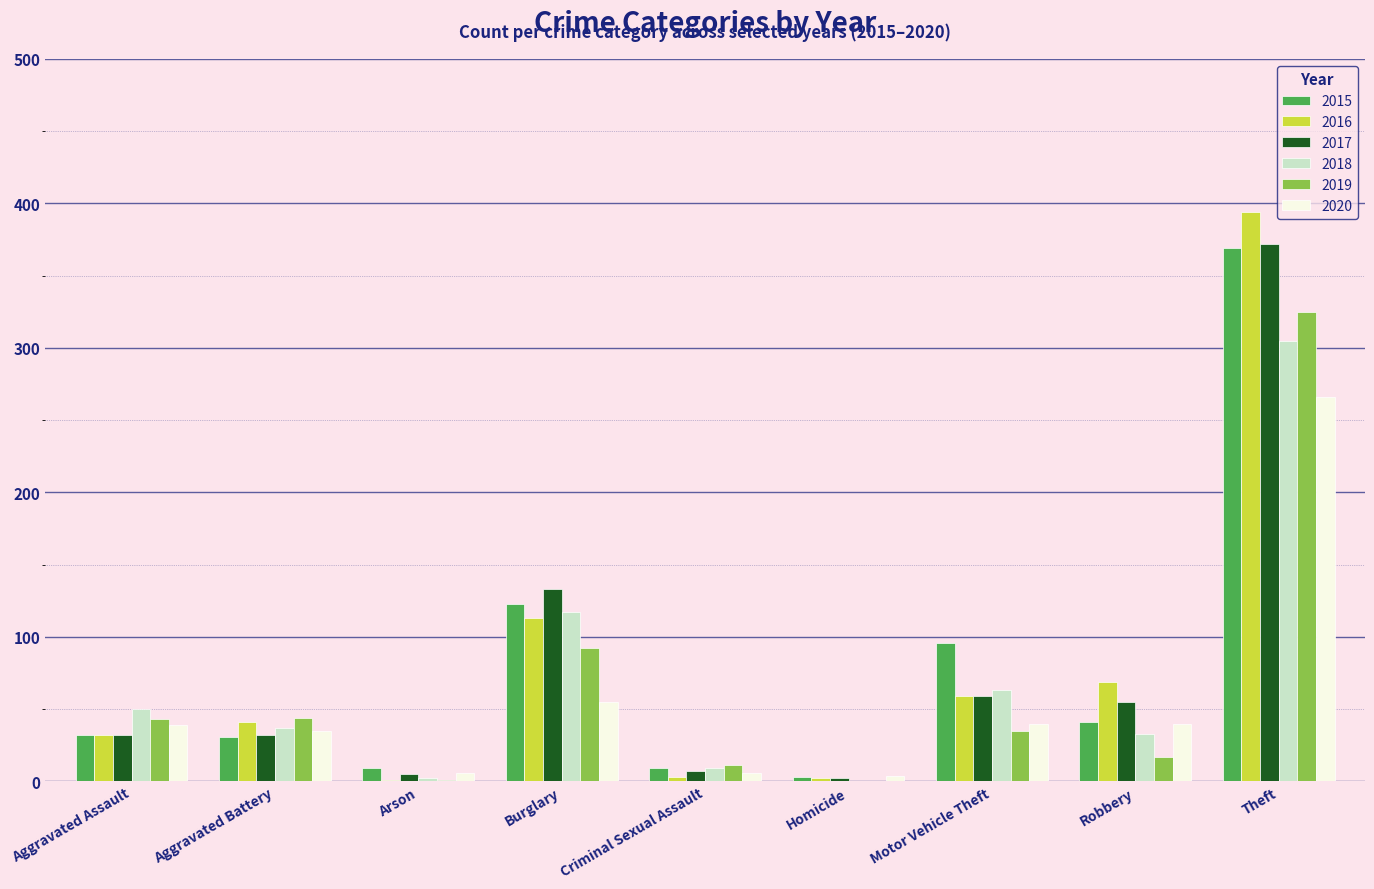

Which series has the largest range (max minus min)?

2016